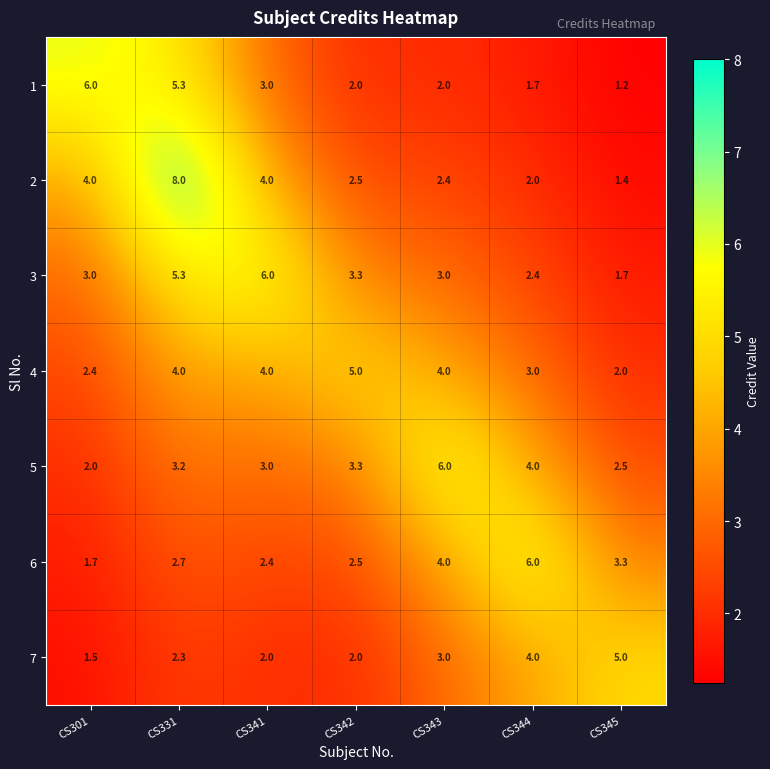

What is the difference between the 2 values at CS301 and CS343?

1.6